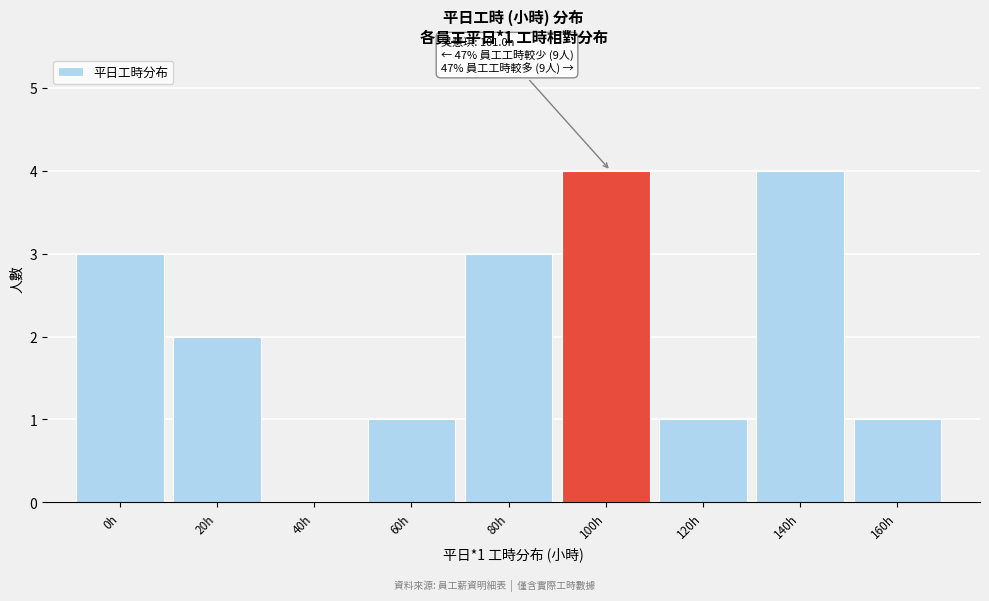

Reading right to left, list all the values displayed in this chart.

160h=1	140h=4	120h=1	100h=4	80h=3	60h=1	40h=0	20h=2	0h=3